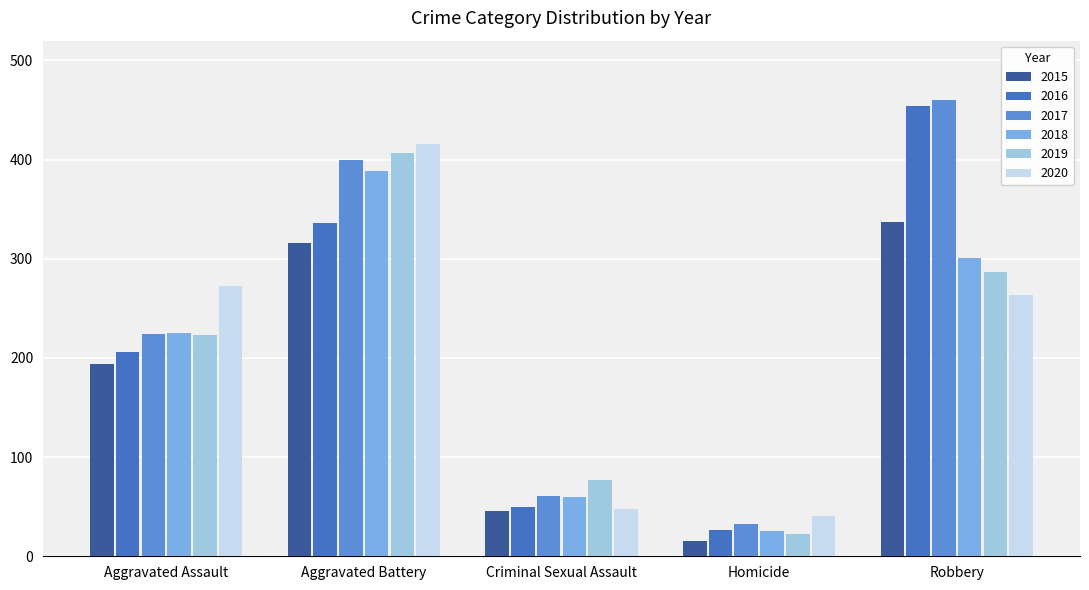

What is the difference between the maximum and minimum values in the 2020 series?

375